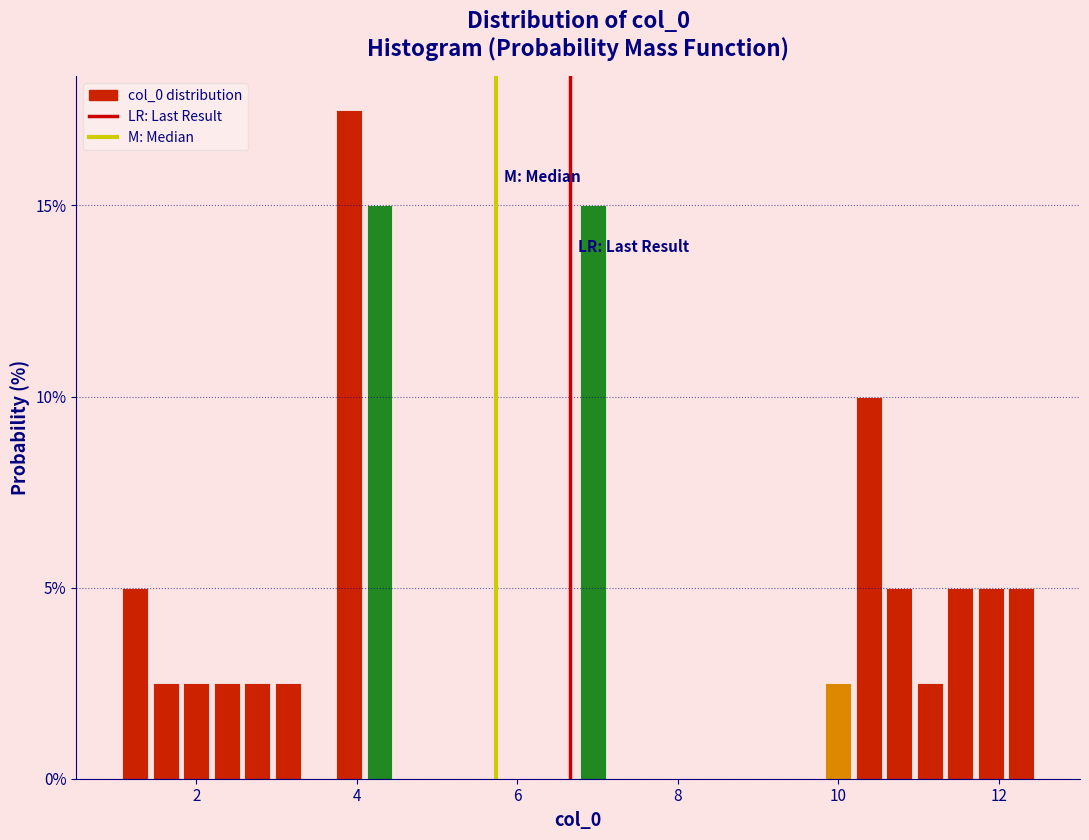

Around what value on the x-axis is the tallest bar? Give the approximate position of its centre, as read against the axis.

4.0